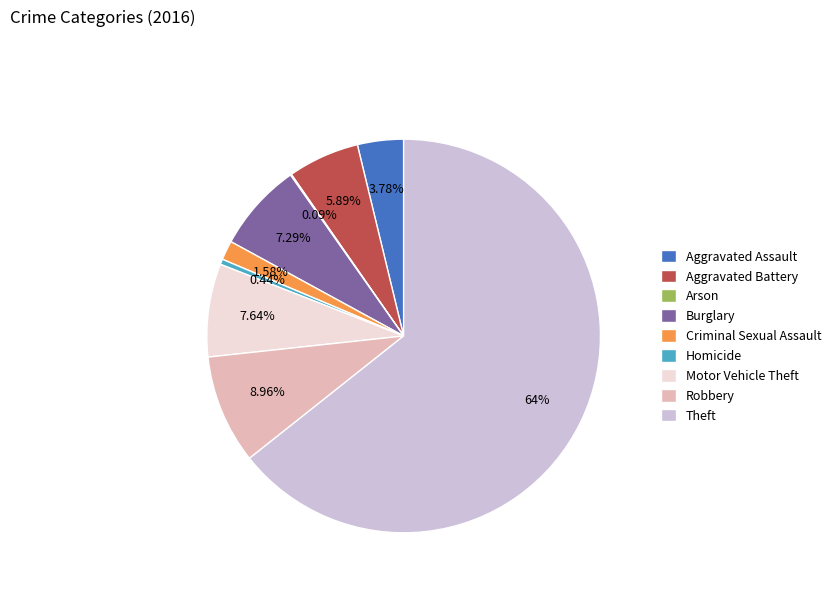

To the nearest percent, what percentage of the pie is Burglary?

7%